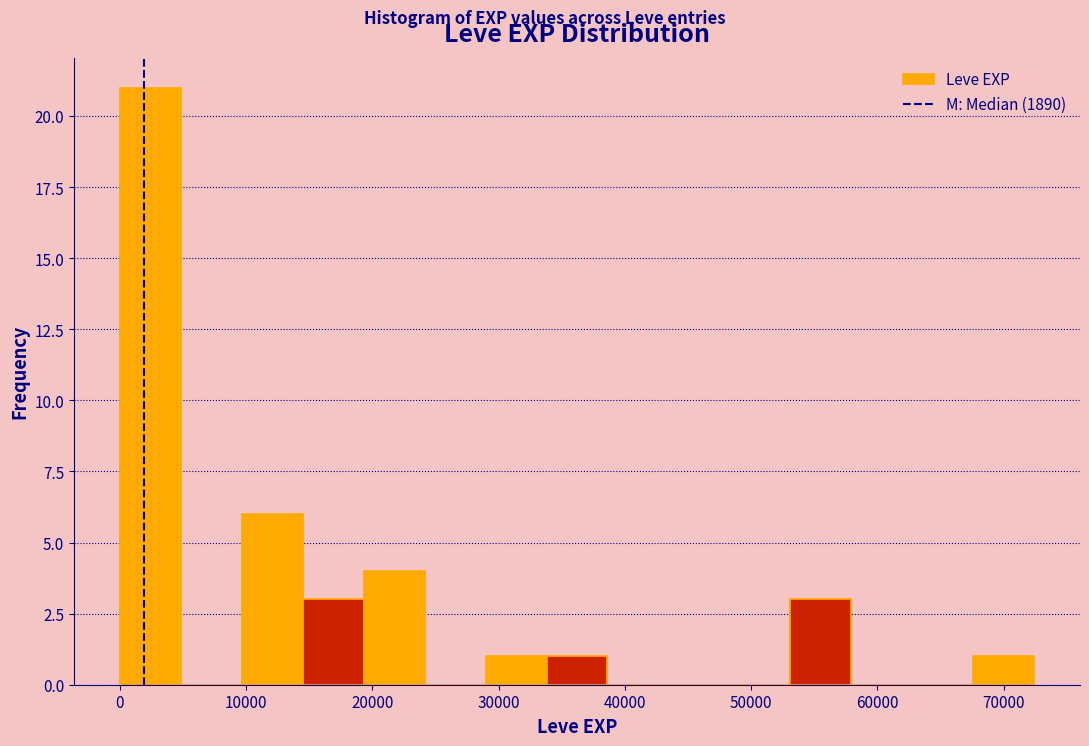

Which range on the x-axis has the tallest bar?

0 to 5000